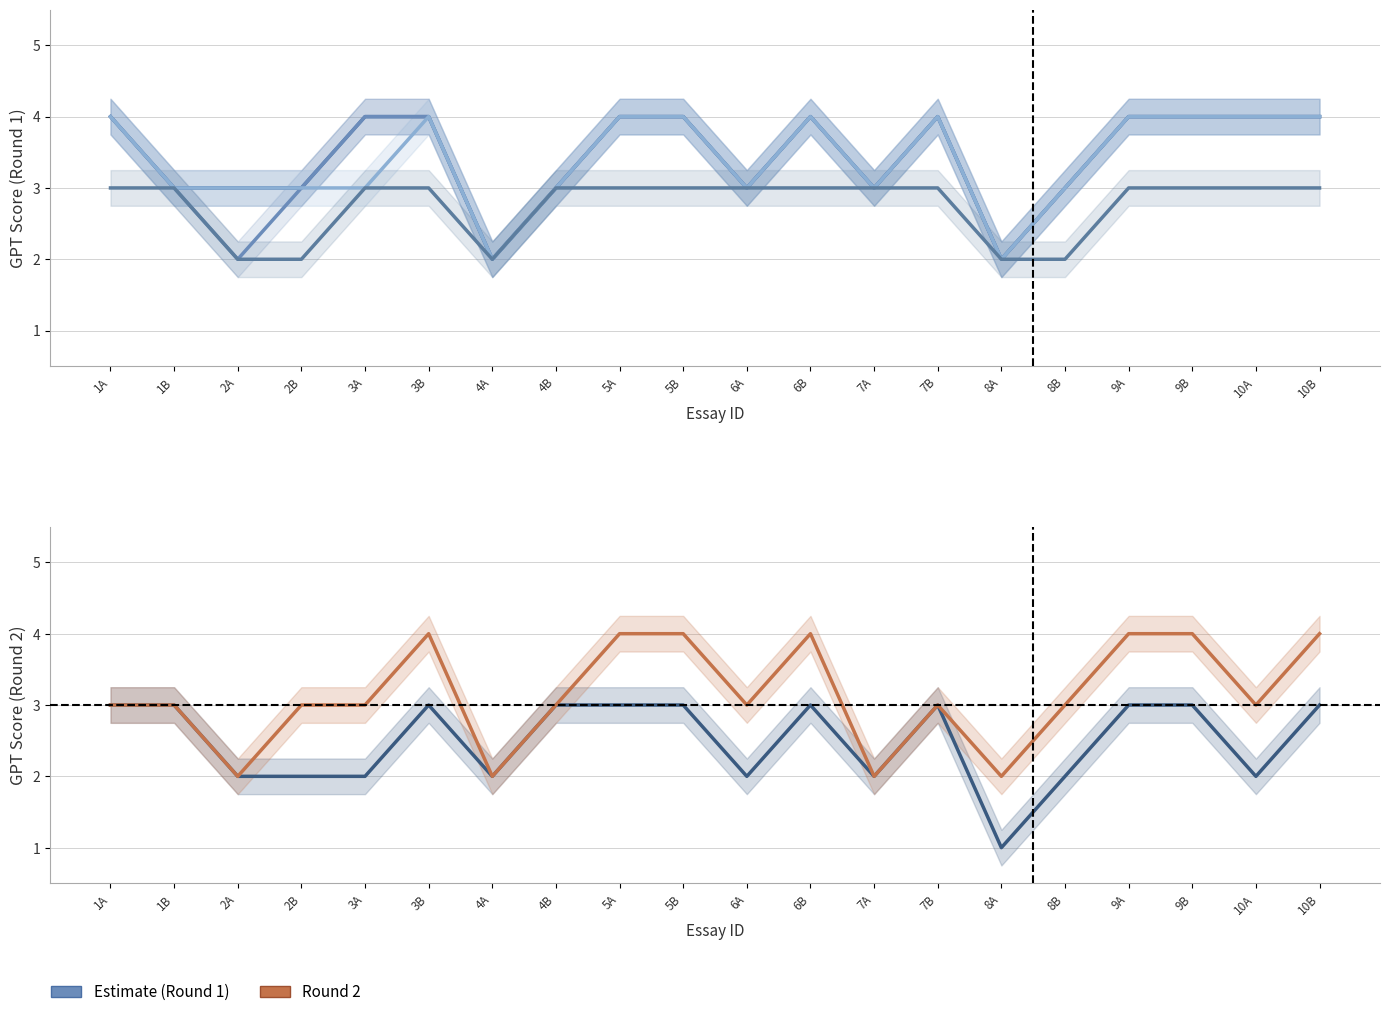

How many values in the GPT WC score P2 round 1 series are below 3?

5